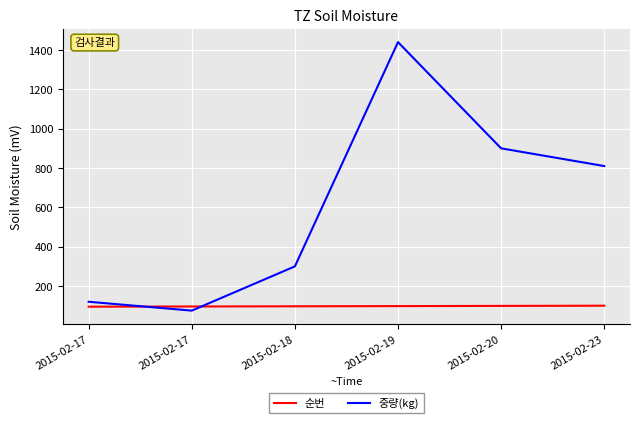

What are all the series names shown in the legend?

순번, 중량(kg)